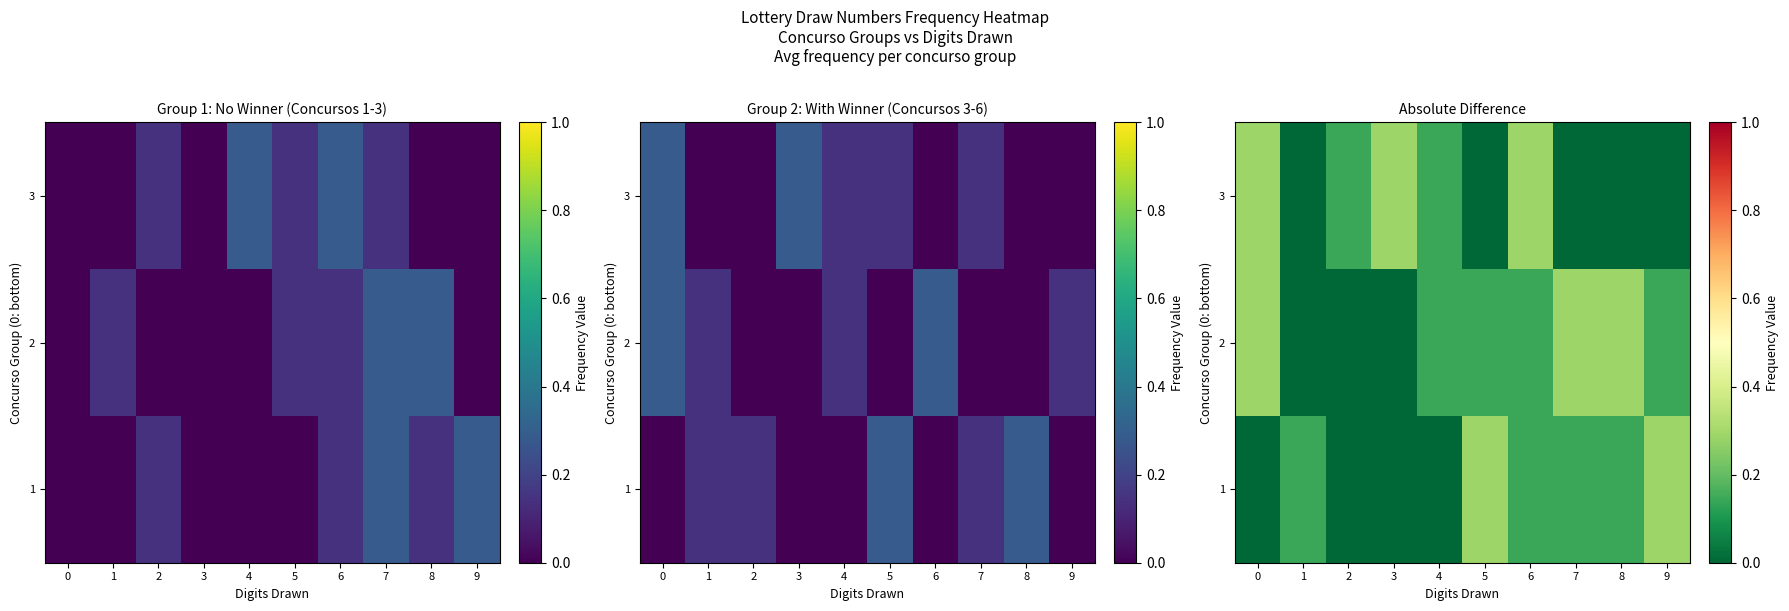

Where is 3 nearest to the value 0?

1